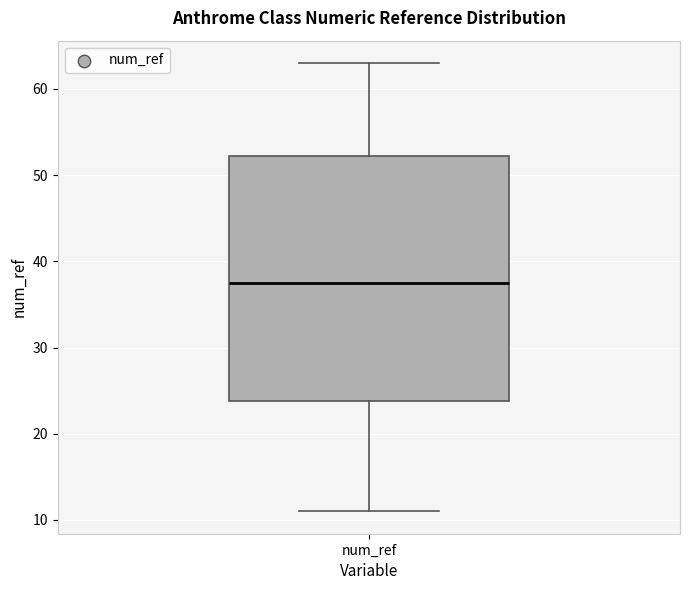

Transcribe this box plot: give where the median line is, the range the box spans, and where the two whiskers end, as read against the y-axis. The values are not printed on the chart, so give them approximately, as read against the axis.

median 38, box 24 to 52, whiskers 11 to 63